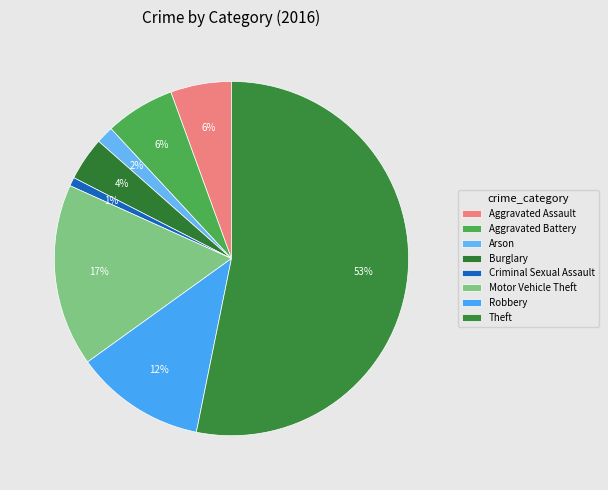

How many segments does this pie chart have?

8